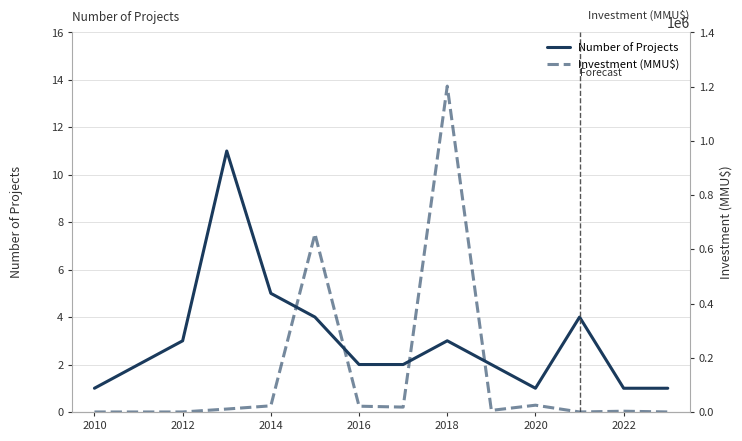

At which label is Number of Projects closest to 6?

2014